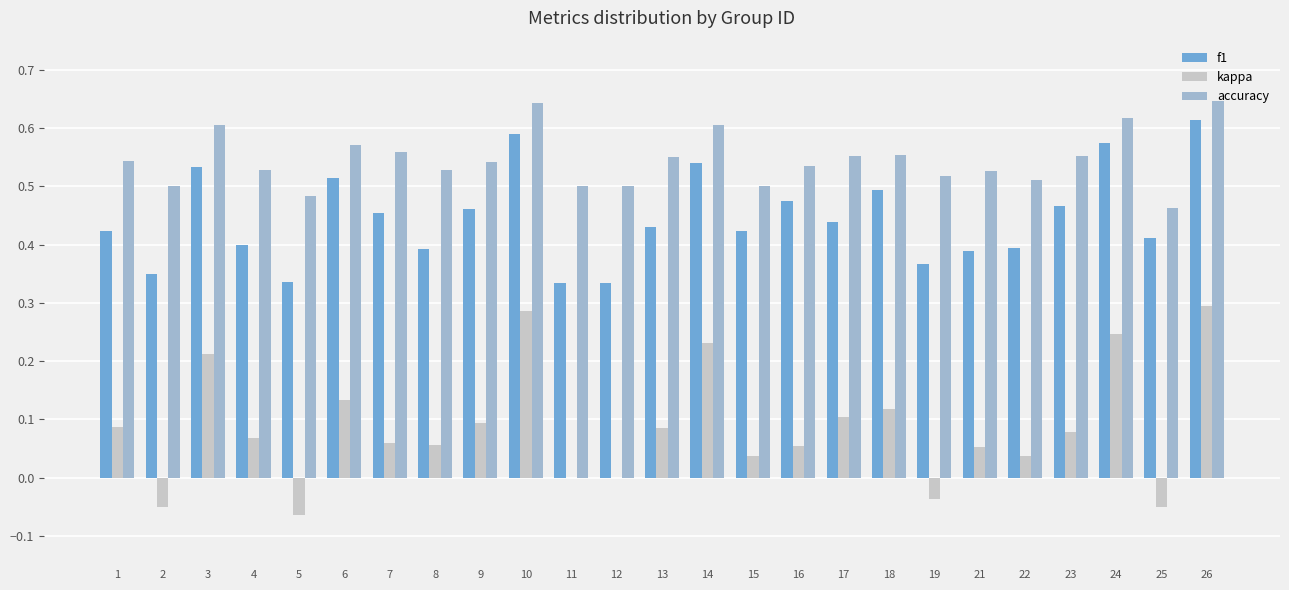

What is the sum of all accuracy values?

13.6